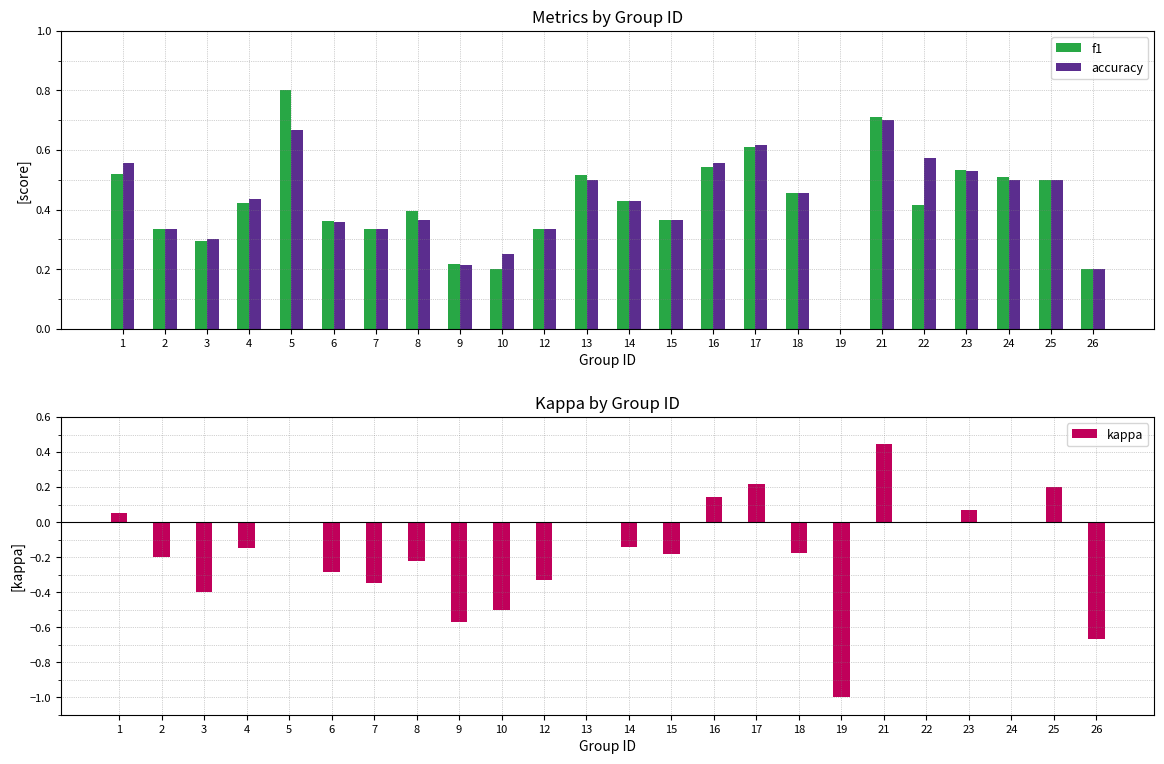

The accuracy series shows 0.7 at 4. True or false?

False